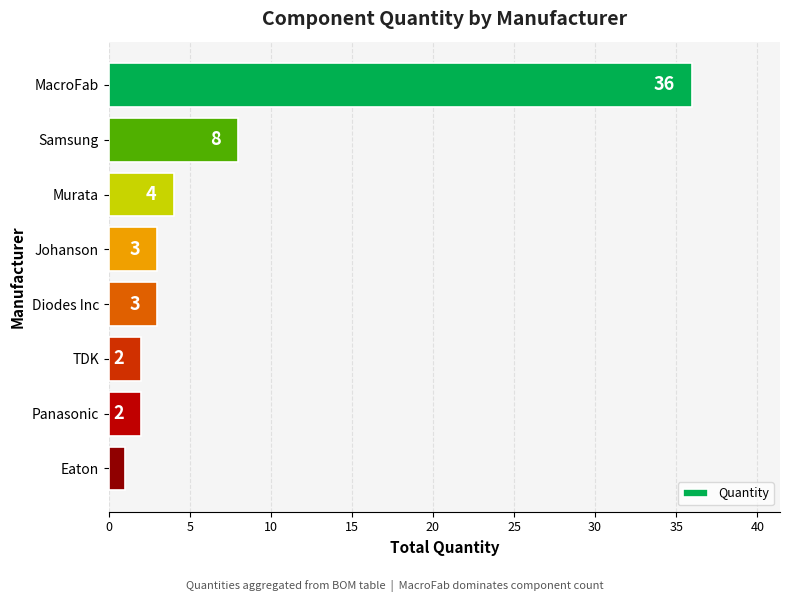

How many values are below 3?

3